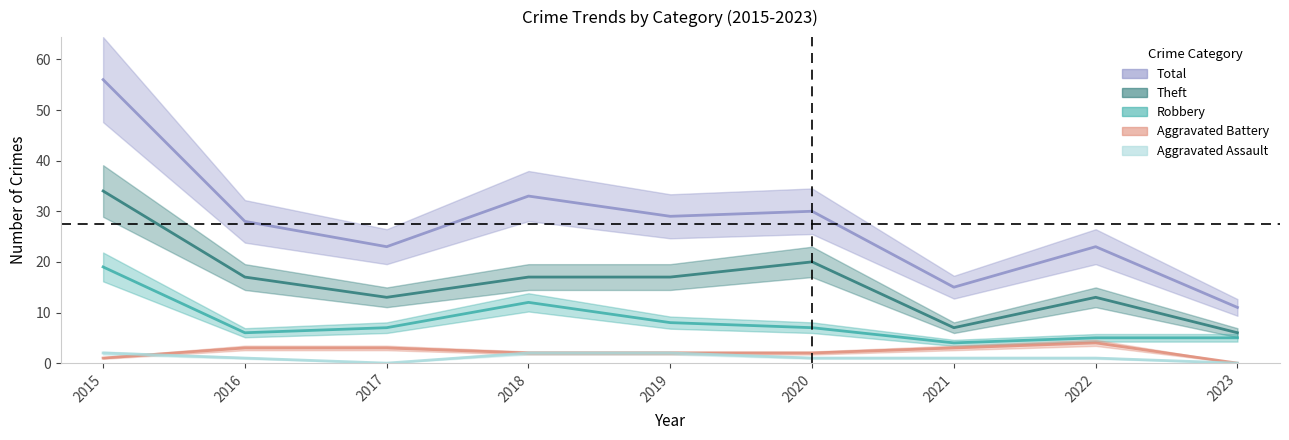

Count the number of categories in the chart.

9